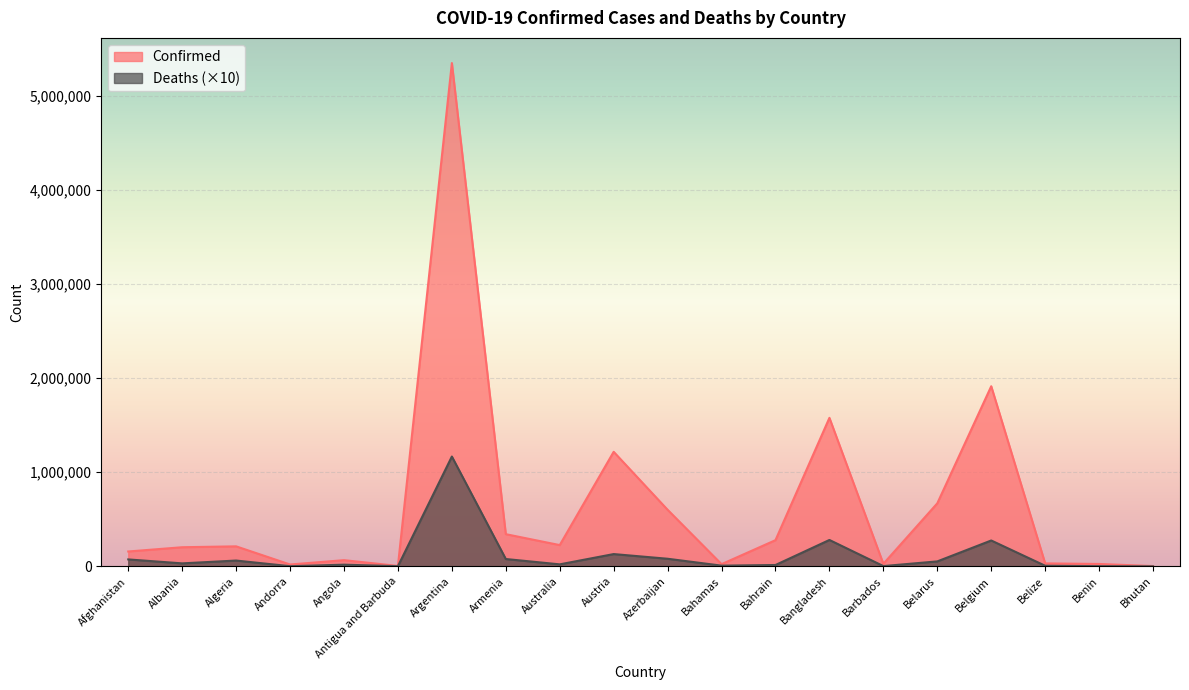

Rank the series by their average value, from lowest to highest.

Deaths (×10), Confirmed